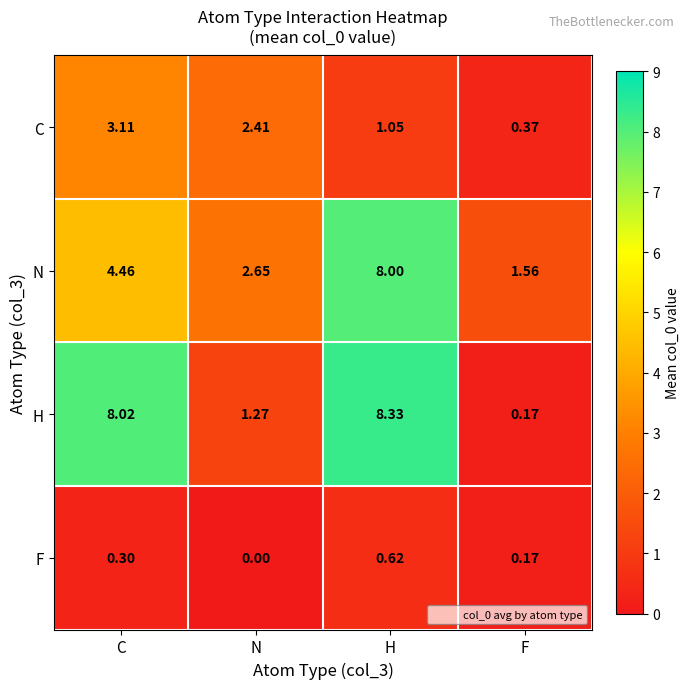

List the series in order of their peak value, lowest first.

F, C, N, H